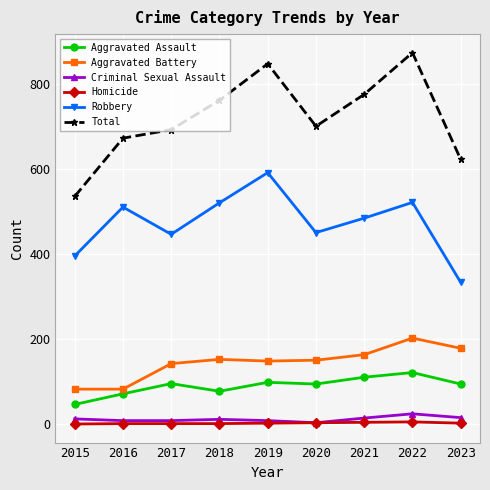

Which series has the largest total across all categories?

Total